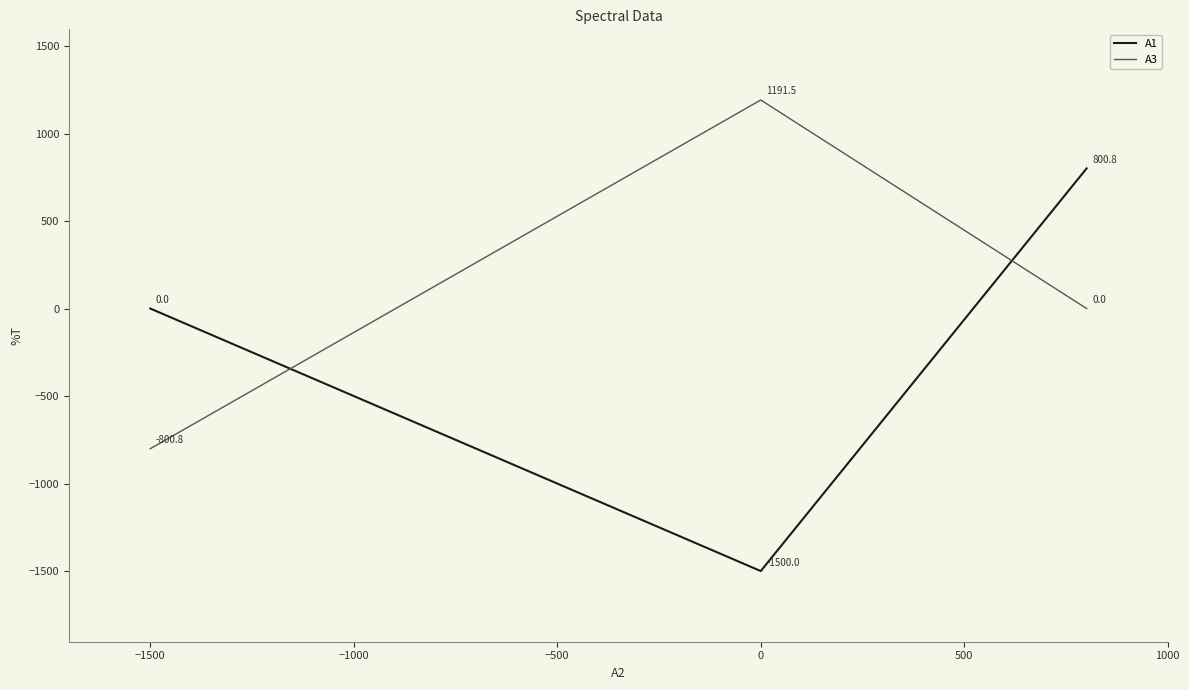

Which series has the largest range (max minus min)?

A1